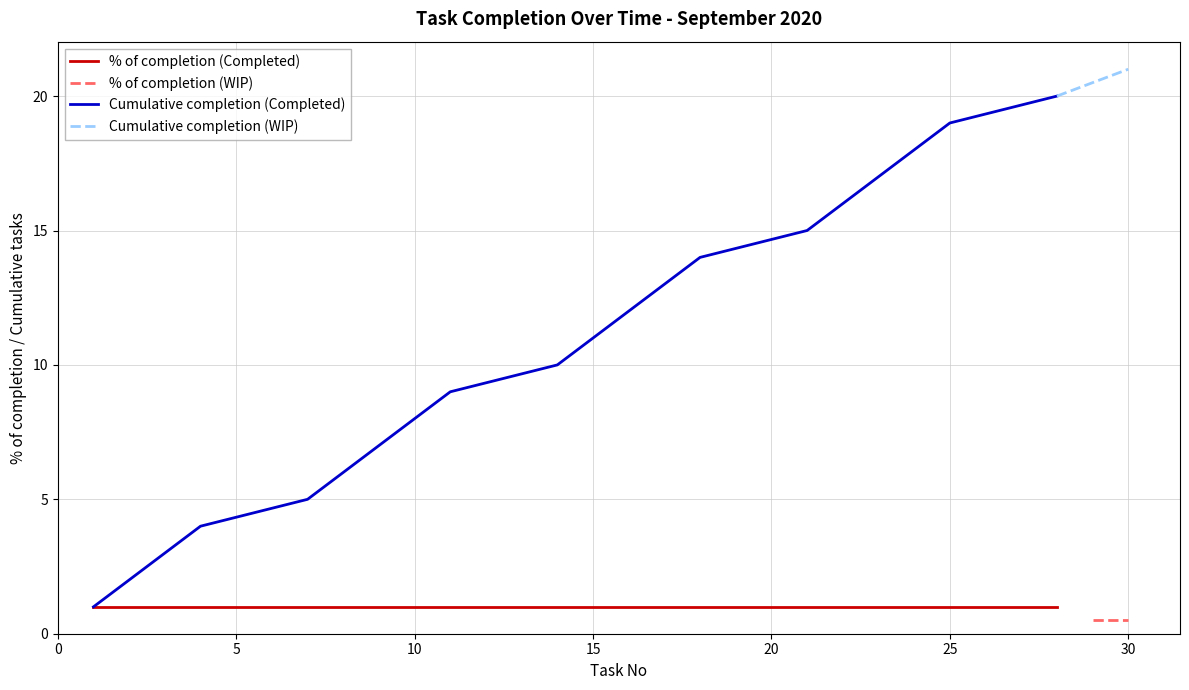

What is the maximum value for Cumulative completion (Completed)?

20